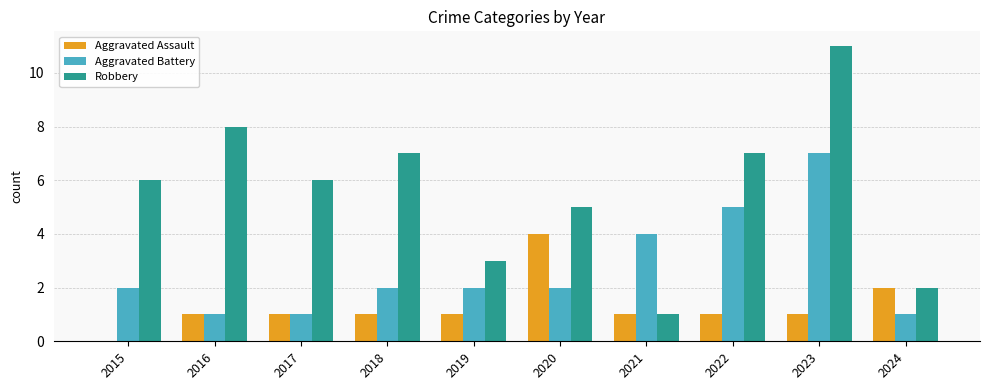

Does the chart contain stacked bars?

No